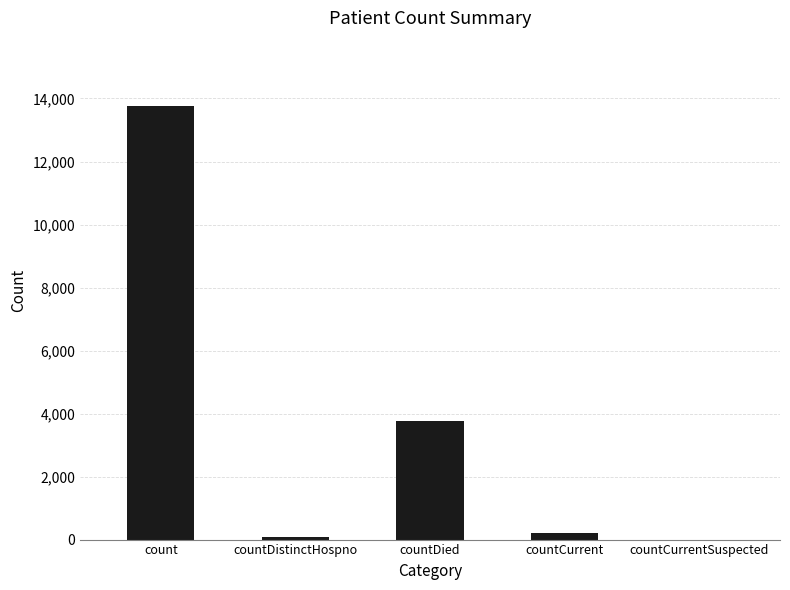

Reading left to right, what are all the values shown in this chart?

13770	70	3767	207	0